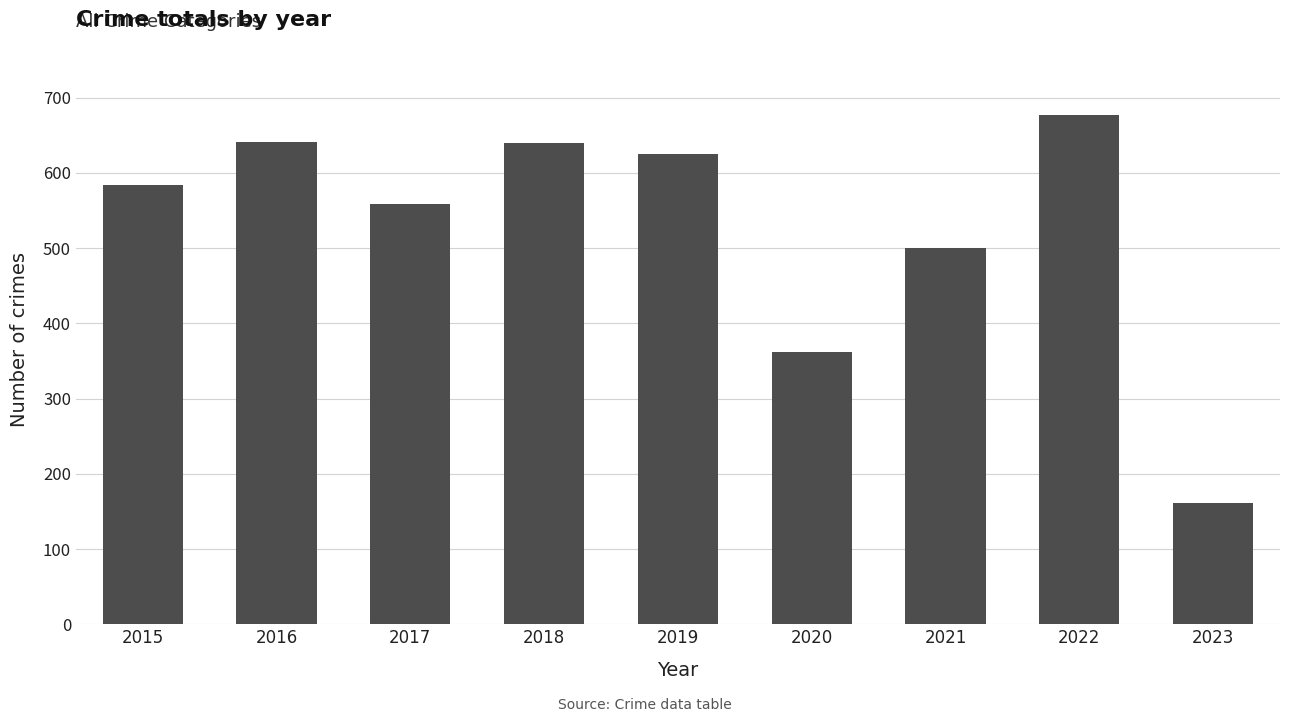

Which label corresponds to the largest value in the chart?

2022